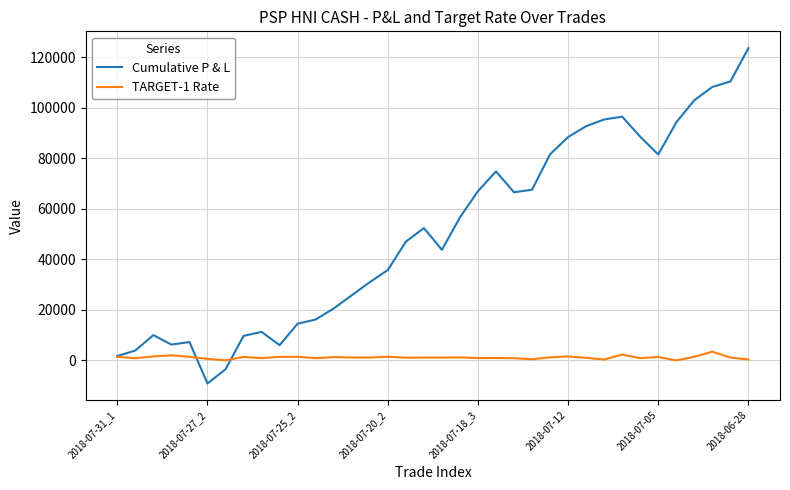

What is the maximum value for TARGET-1 Rate?

3460.0